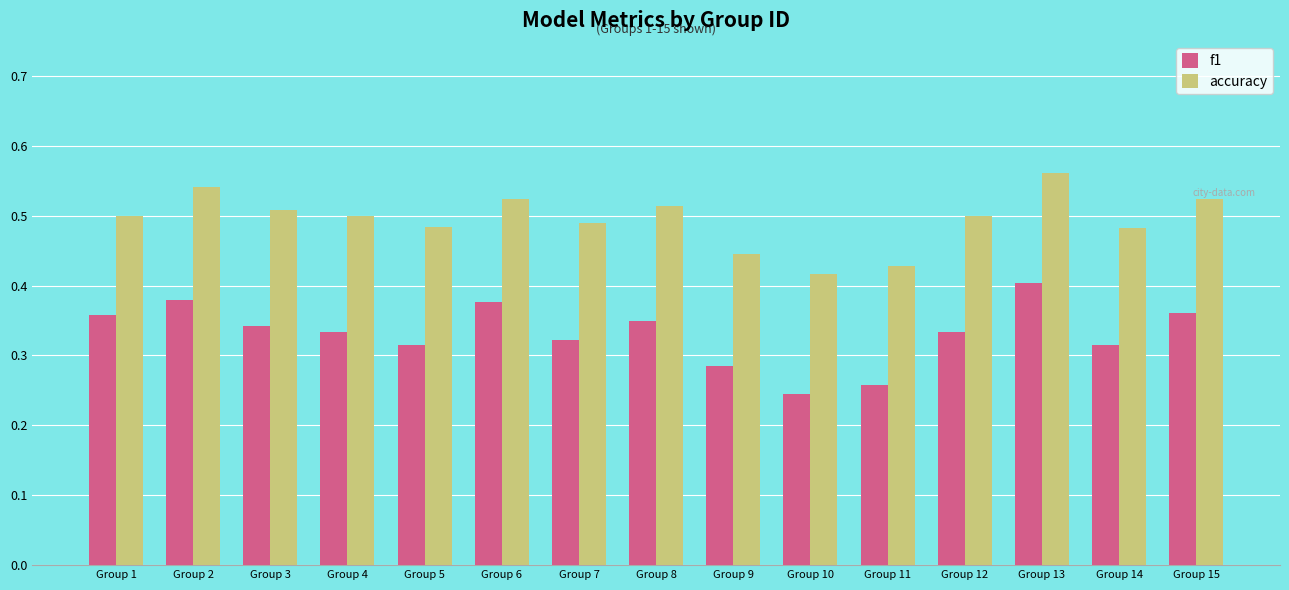

What are all the series names shown in the legend?

f1, accuracy